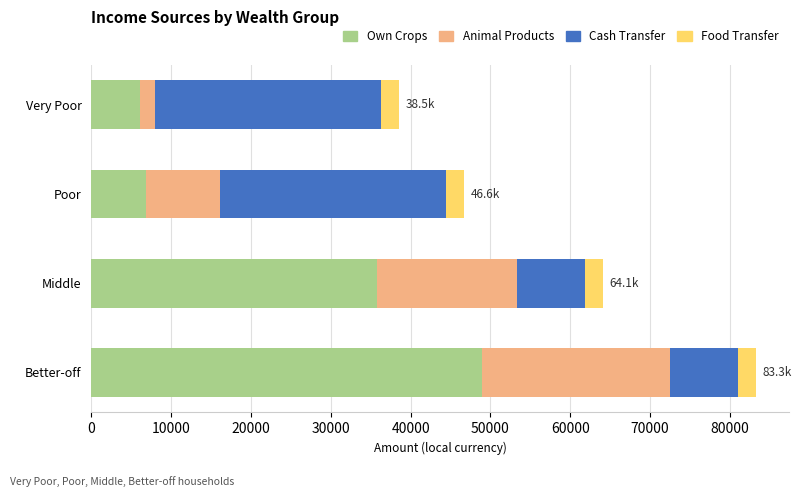

What are all the series names shown in the legend?

Own Crops, Animal Products, Cash Transfer, Food Transfer